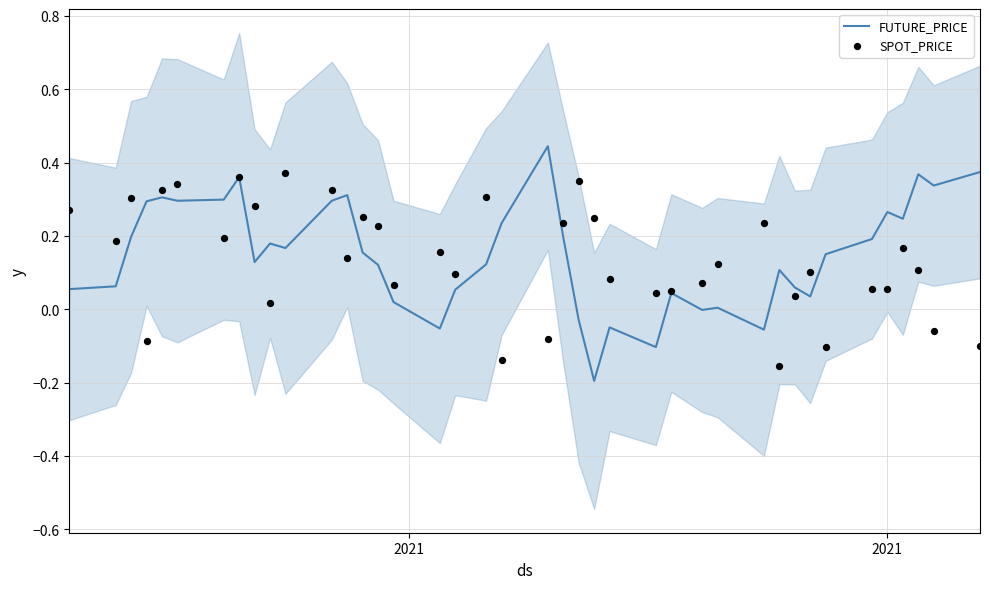

Which series has the largest total across all categories?

FUTURE_PRICE